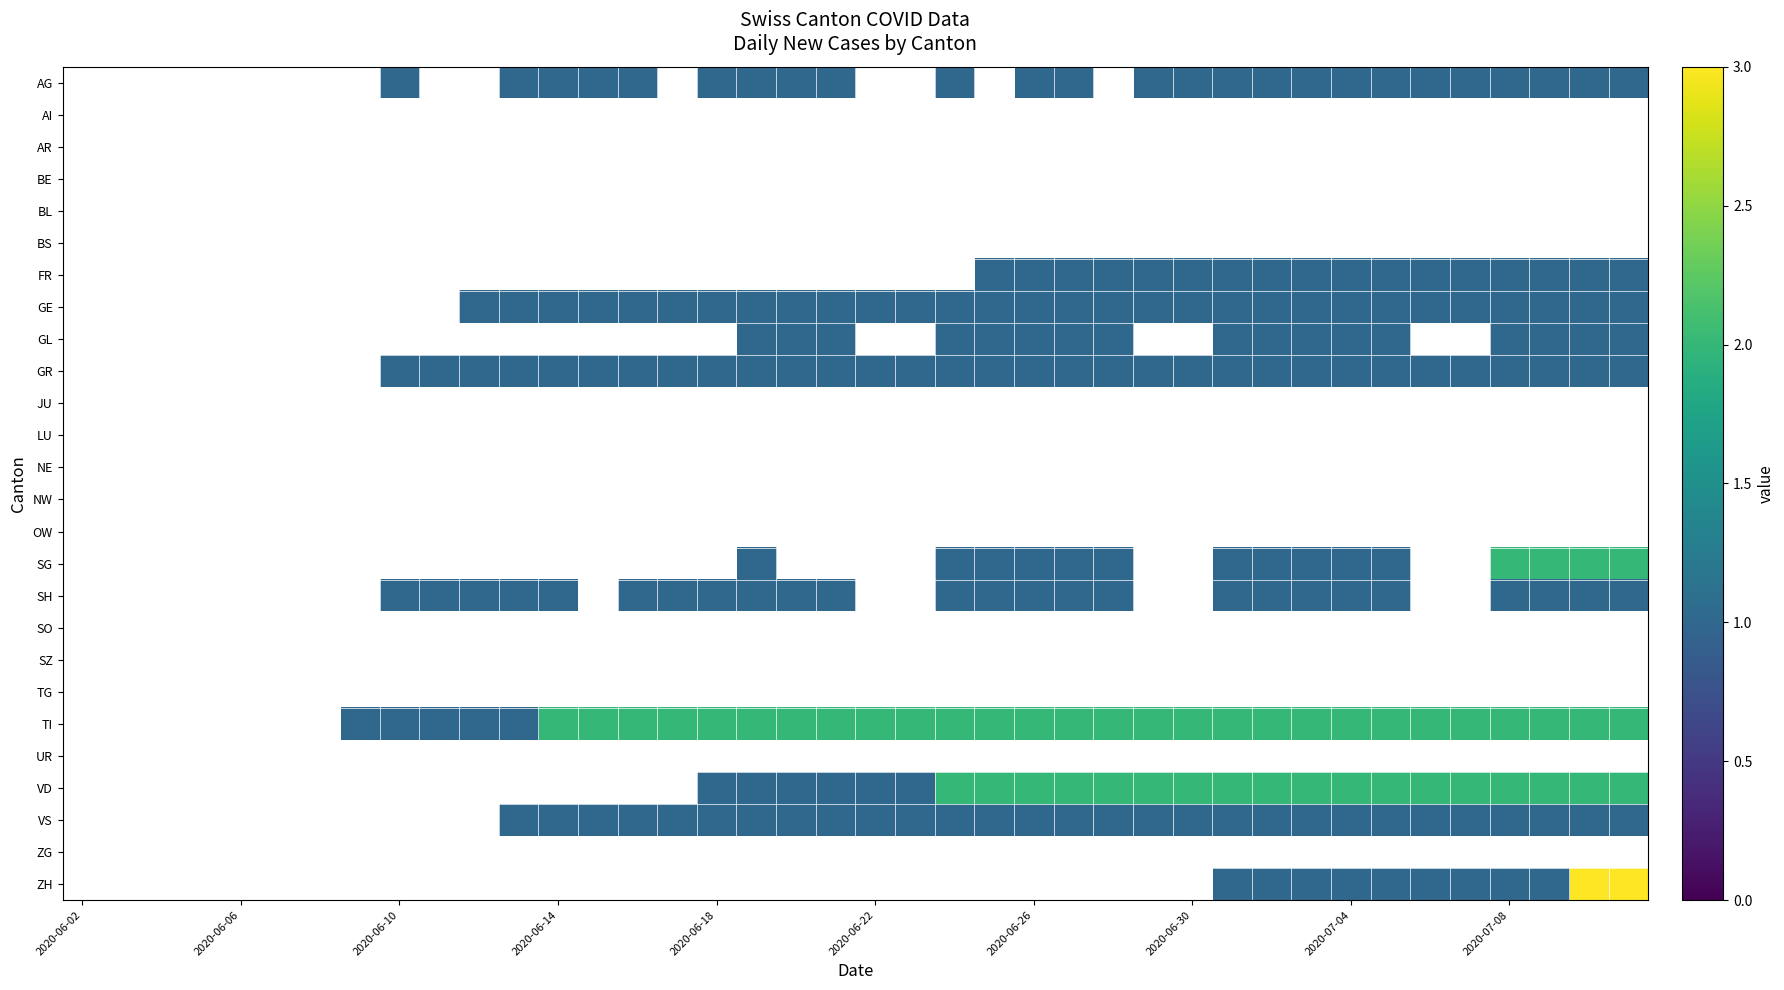

Which label corresponds to the smallest value in the chart?

2020-06-10